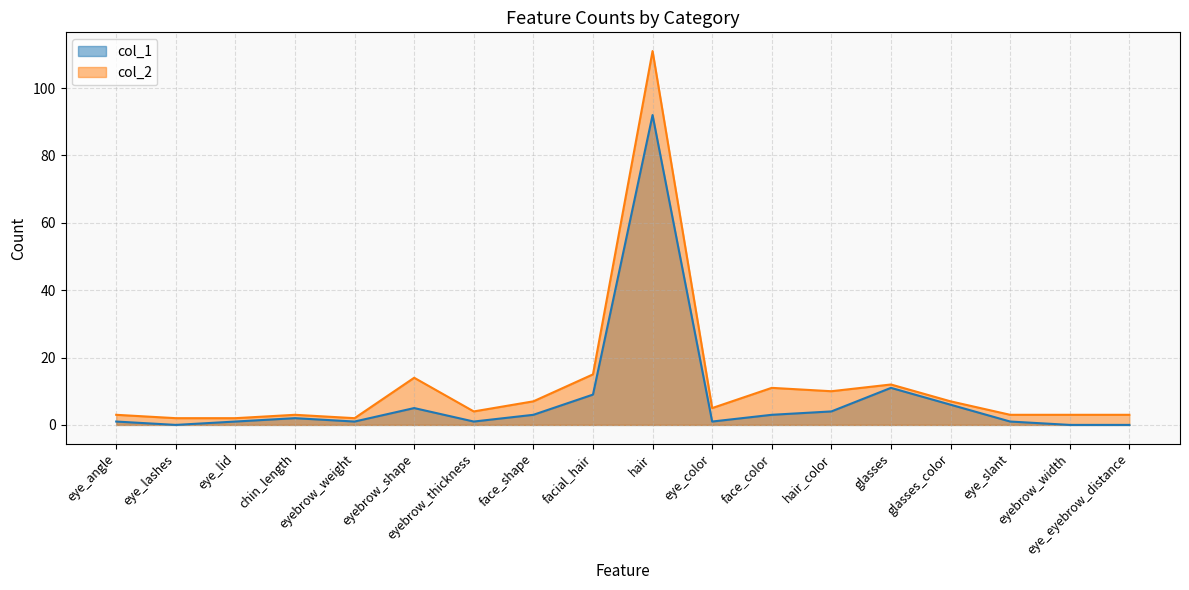

True or false: col_1 and col_2 cross at least once.

False